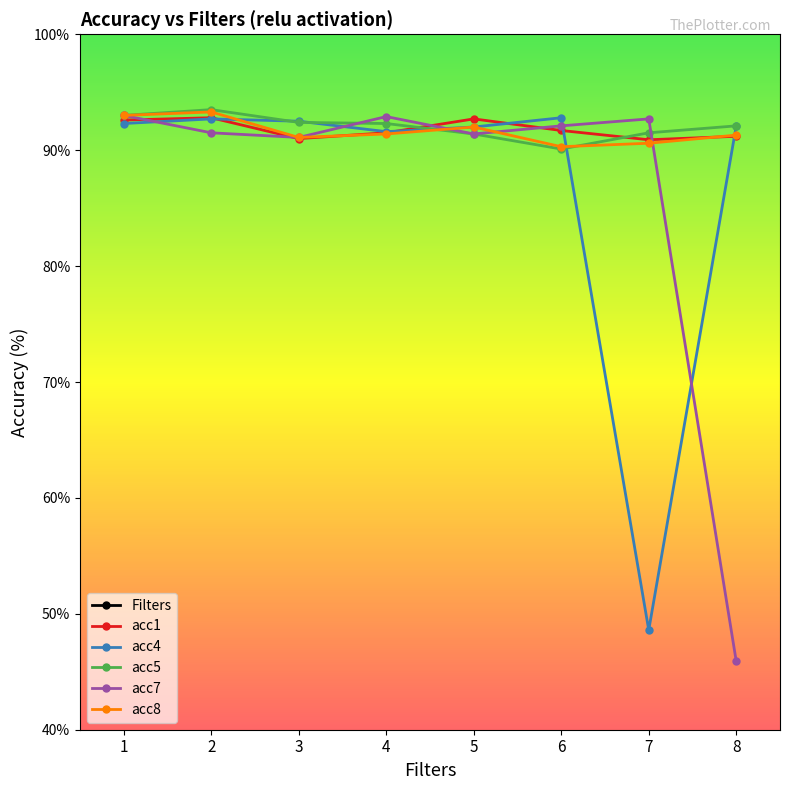

At which category is the sum across all series the highest?

2